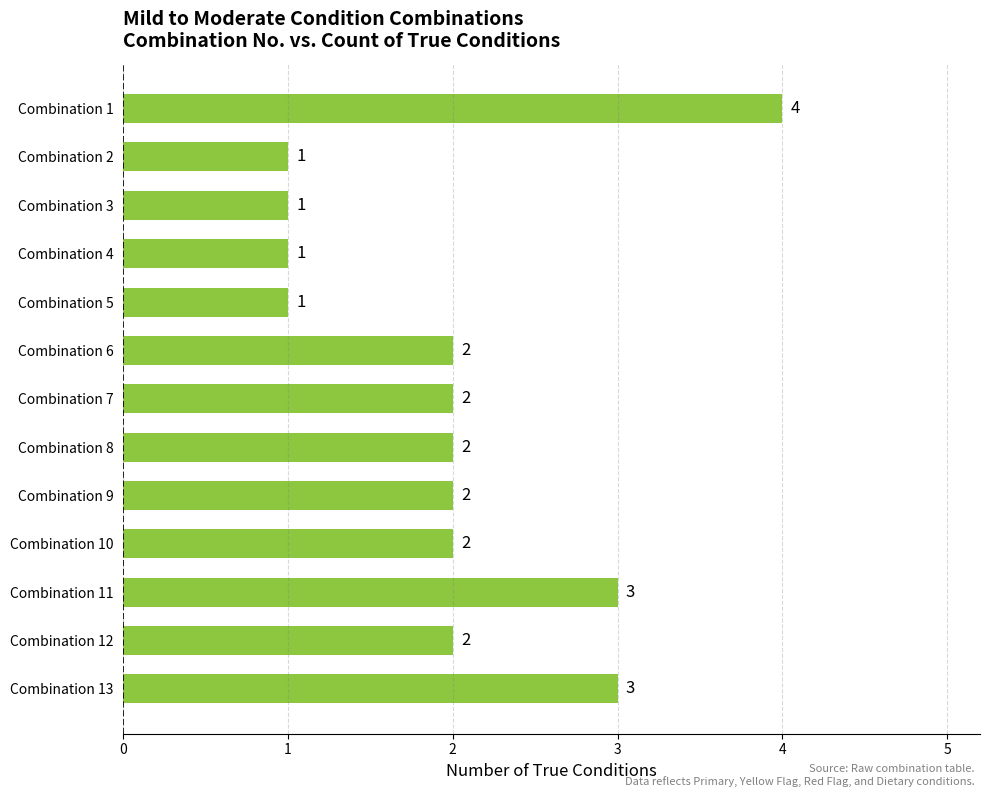

Between Combination 13 and Combination 1, which is larger?

Combination 1